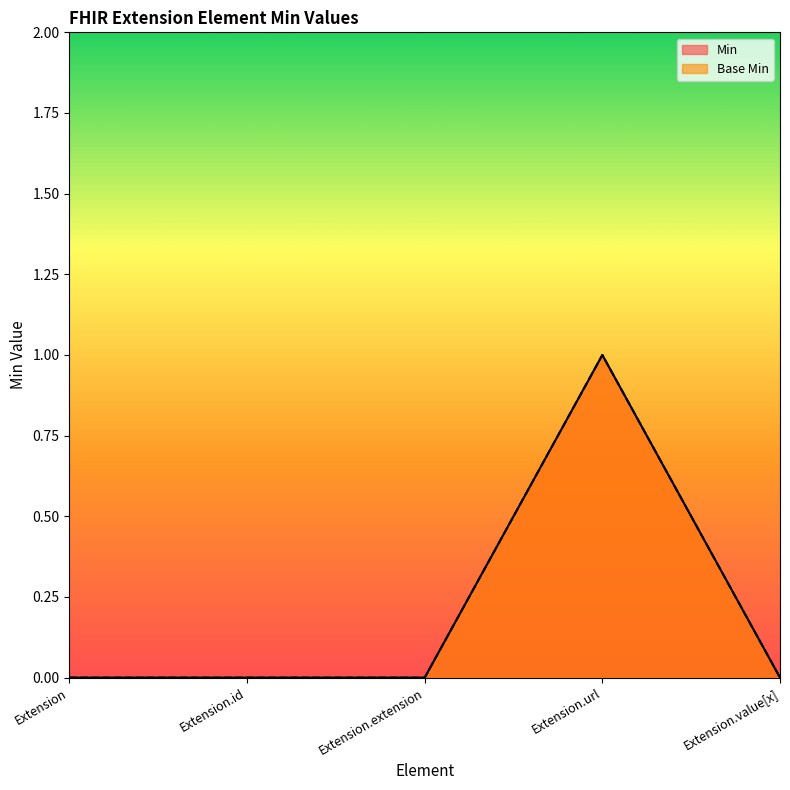

At which category is the sum across all series the highest?

Extension.url